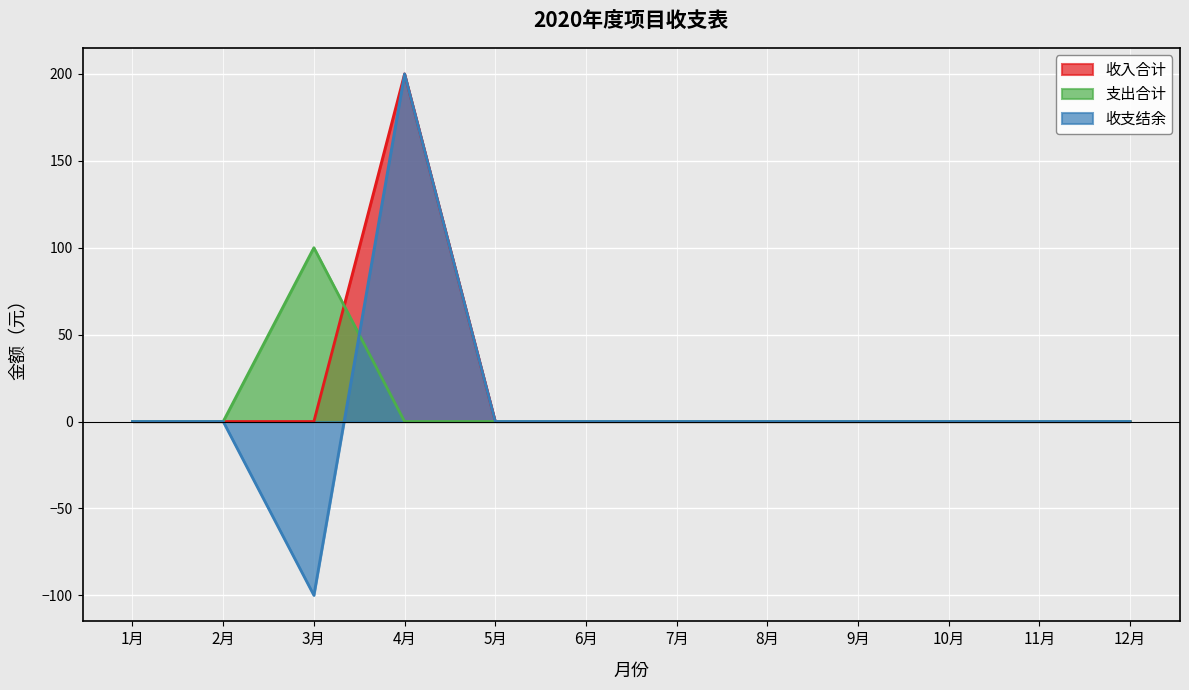

What is the difference between the maximum and minimum values in the 收入合计 series?

200